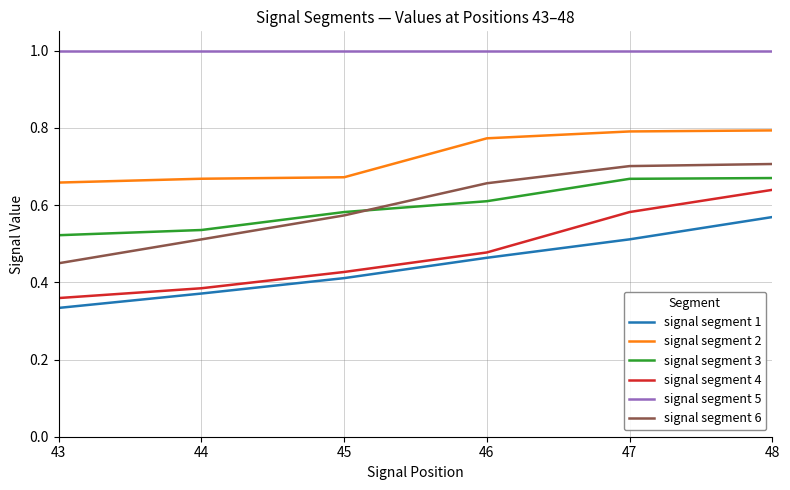

How many intersections are there between signal segment 6 and signal segment 3?

1